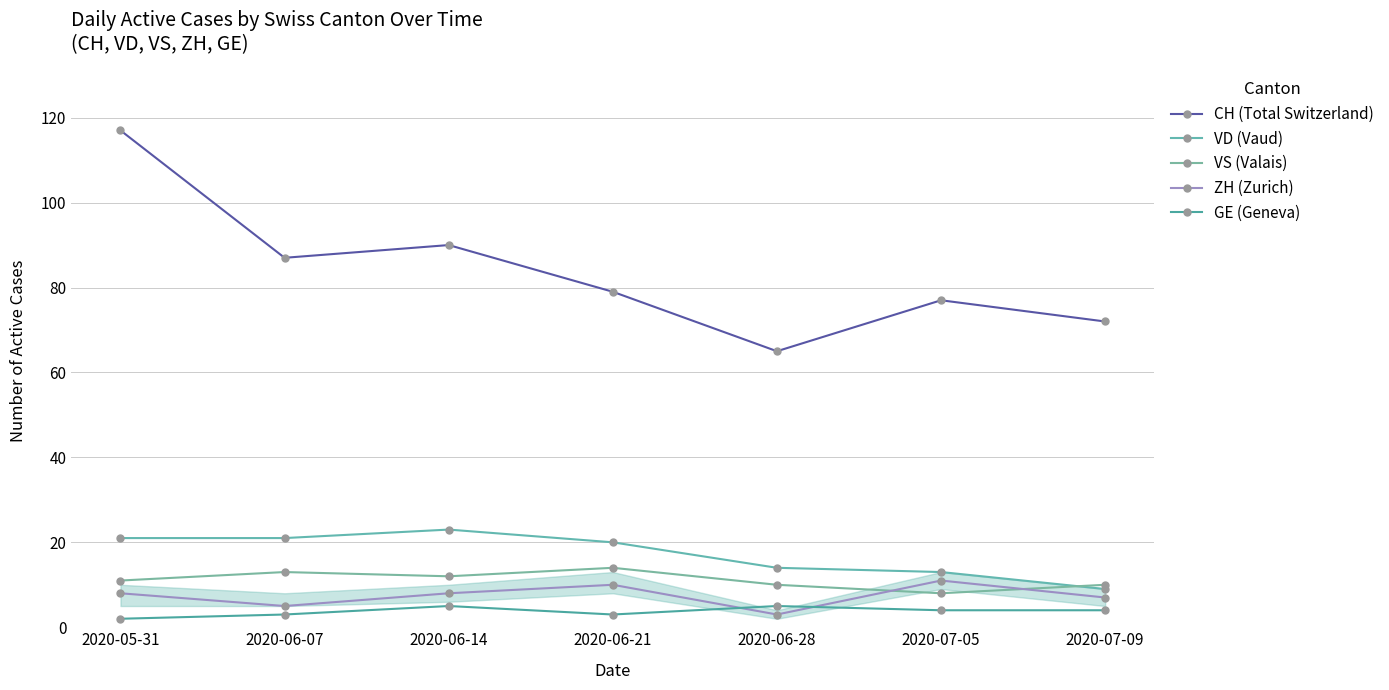

The value of ZH (Zurich) at 2020-06-14 is 8. True or false?

True